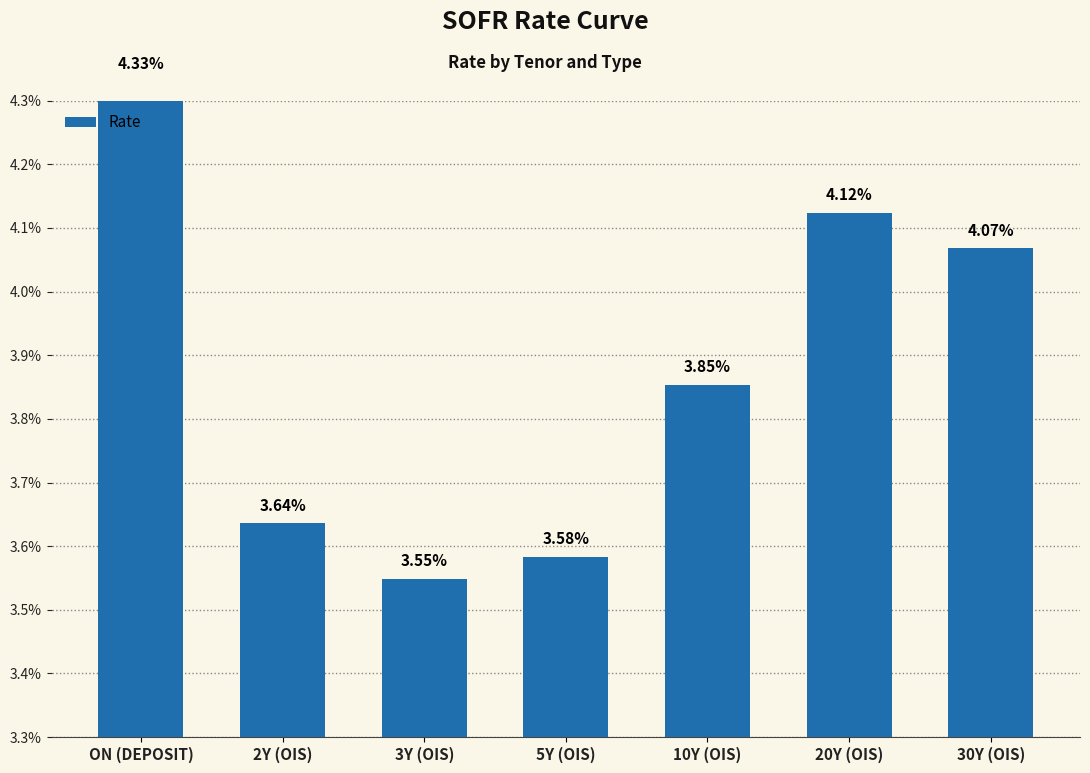

At which category does the chart reach its peak across all series?

ON (DEPOSIT)